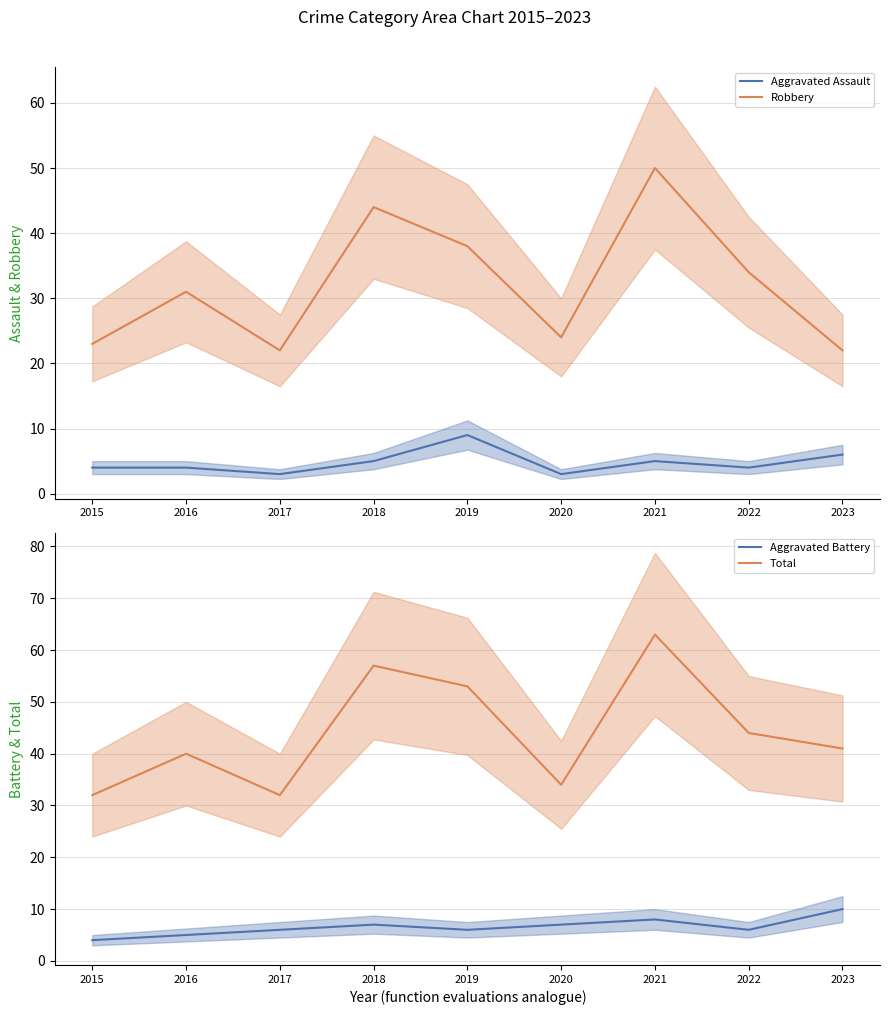

What is the difference between the second highest and second lowest values in the Robbery series?

22